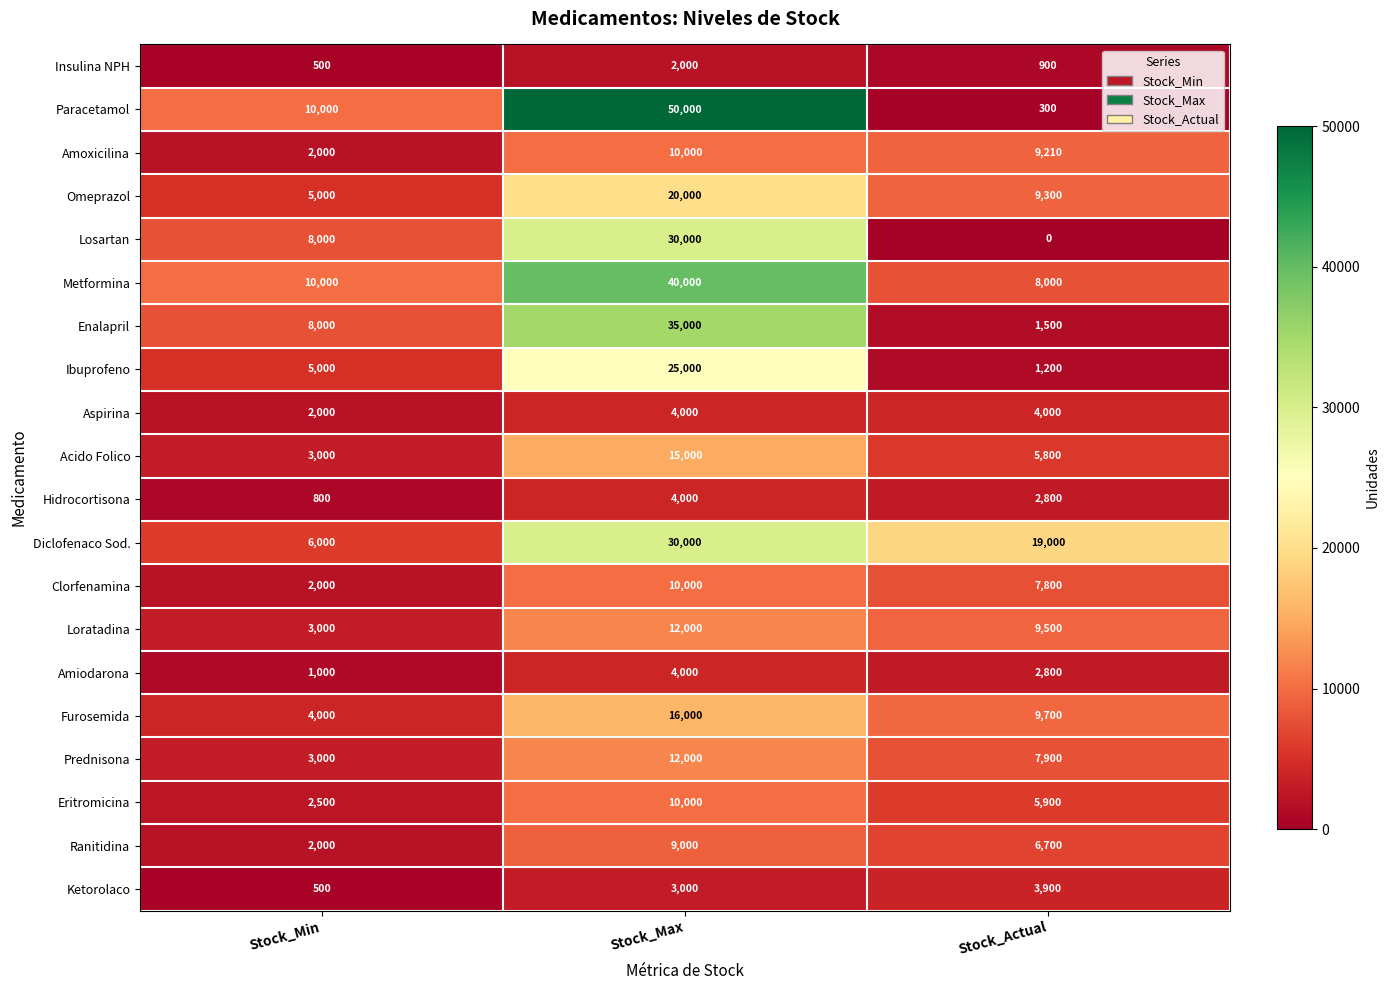

At which label is Ibuprofeno closest to 13100?

Stock_Min